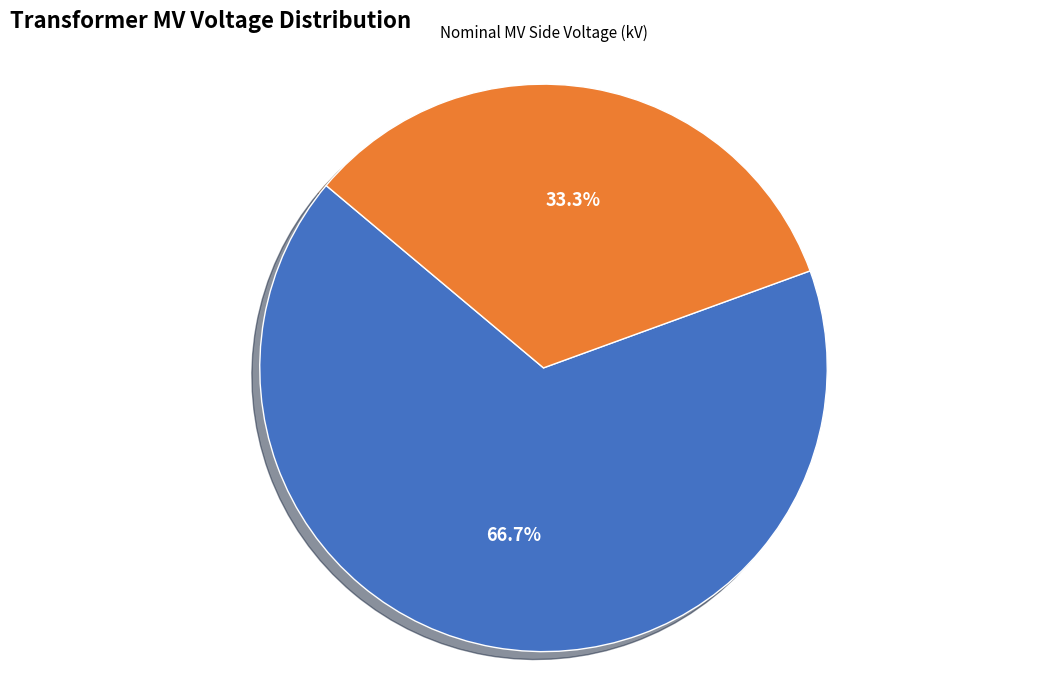

What is the ratio of the value at 63/25/38 MVA 110/20/10 kV to the value at 63/25/38 MVA 110/10/10 kV?

2.0